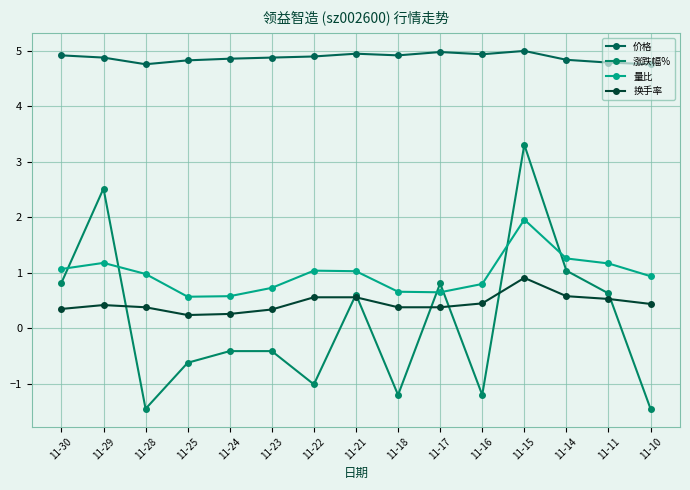

What is the value of the 价格 point at the 11th from the left?

4.9